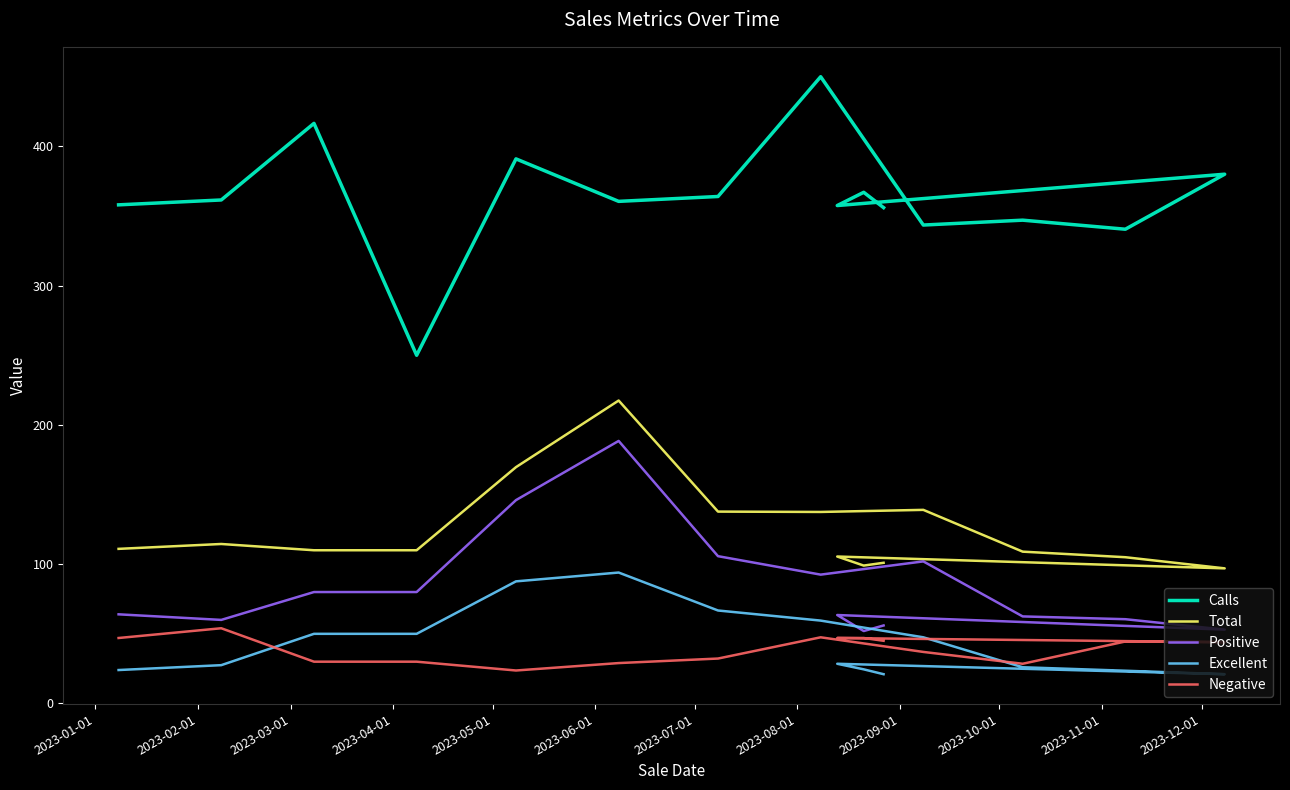

List the series in order of their peak value, highest first.

Calls, Total, Positive, Excellent, Negative